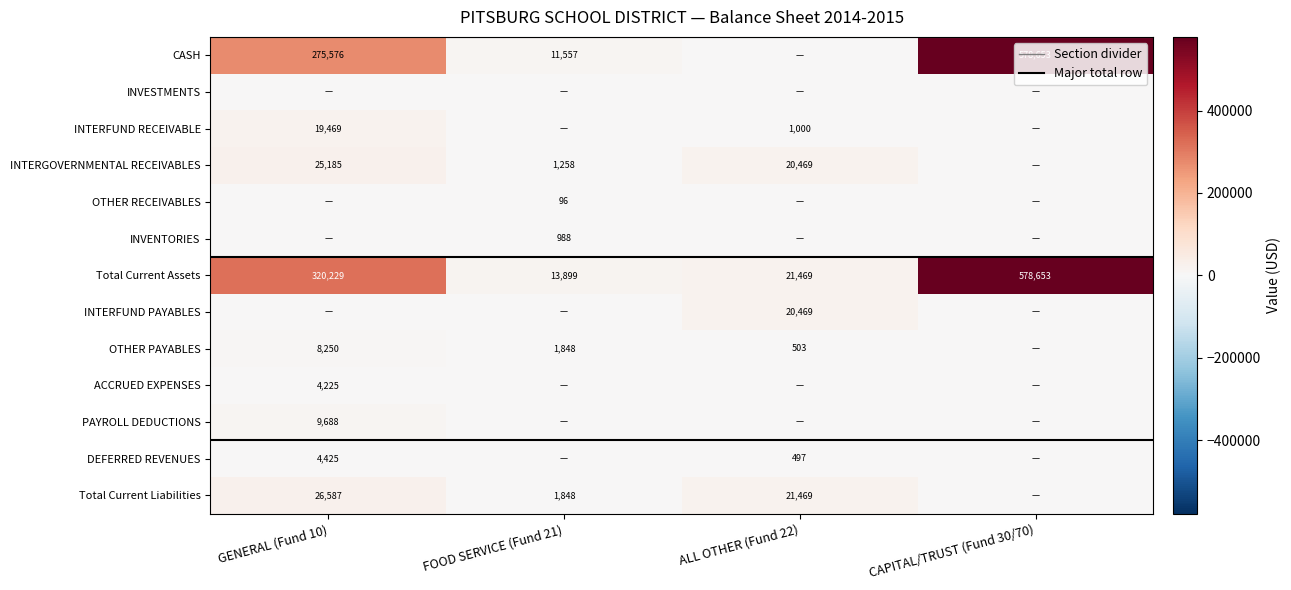

Which has a higher value, FOOD SERVICE (Fund 21) or ALL OTHER (Fund 22)?

FOOD SERVICE (Fund 21)